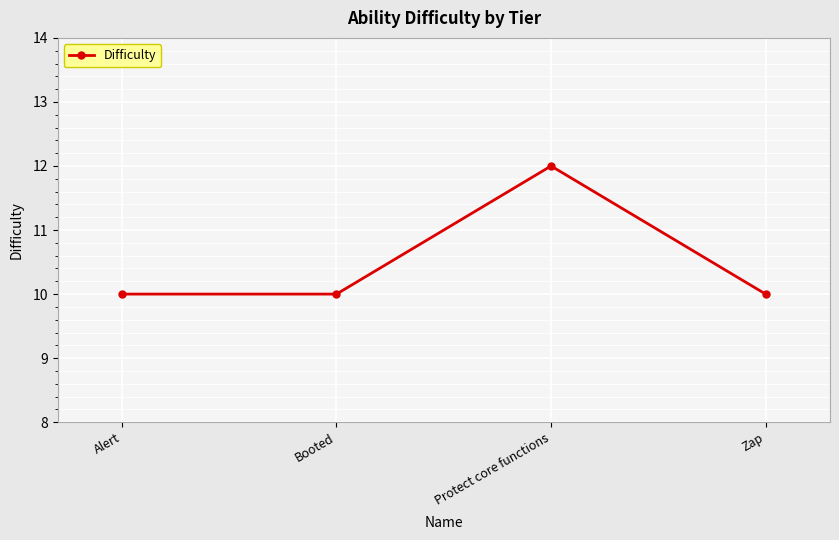

How many data points does each series have?

4